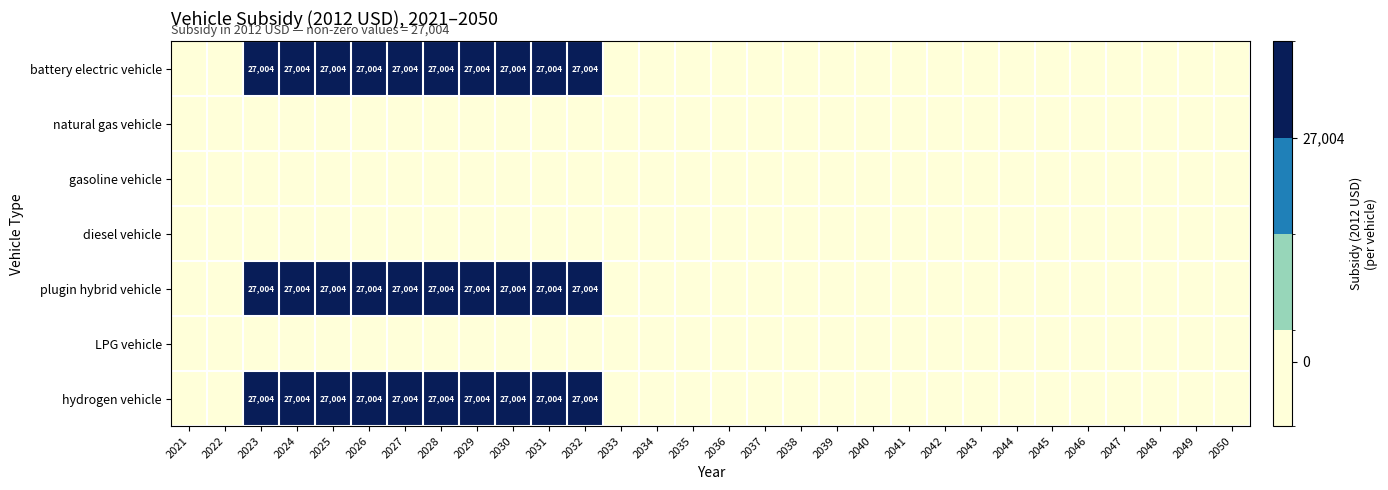

Is it true that battery electric vehicle equals 27004 at 2029?

True